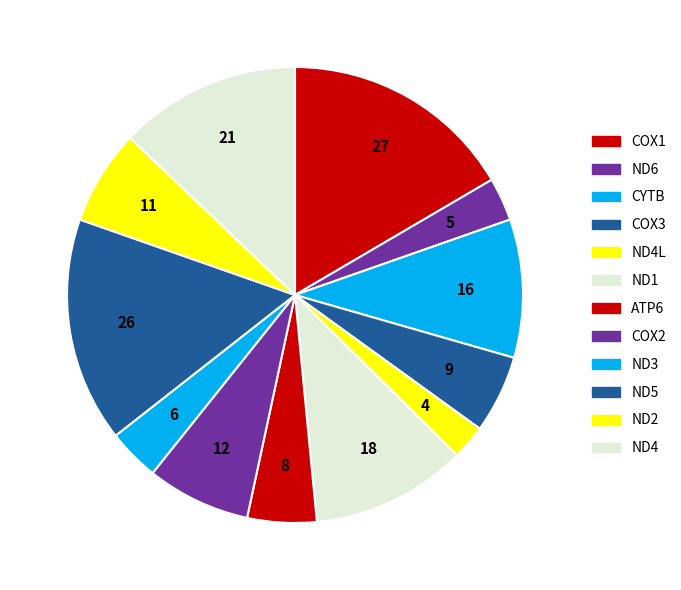

What is the smallest slice in the pie chart?

ND4L